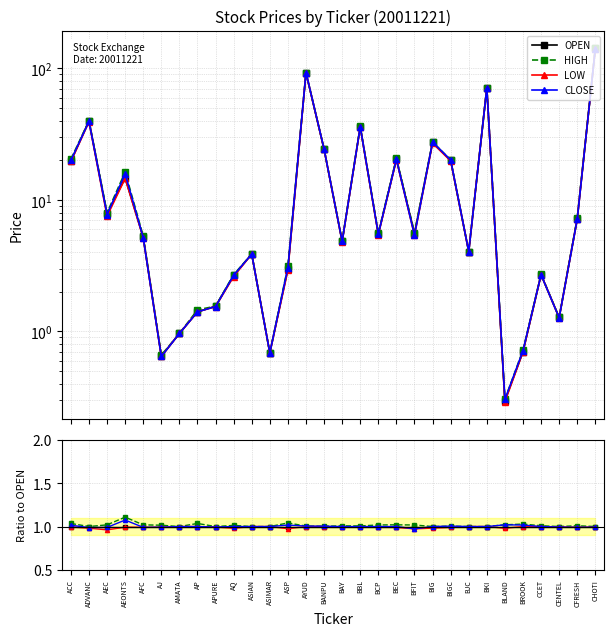

Reading left to right, extract all data points from this chart.

OPEN: ACC=1.0	ADVANC=1.0	AEC=1.0	AEONTS=1.0	AFC=1.0	AJ=1.0	AMATA=1.0	AP=1.0	APURE=1.0	AQ=1.0	ASIAN=1.0	ASIMAR=1.0	ASP=1.0	AYUD=1.0	BANPU=1.0	BAY=1.0	BBL=1.0	BCP=1.0	BEC=1.0	BFIT=1.0	BIG=1.0	BIGC=1.0	BJC=1.0	BKI=1.0	BLAND=1.0	BROOK=1.0	CCET=1.0	CENTEL=1.0	CFRESH=1.0	CHOTI=1.0
HIGH: ACC=1.0	ADVANC=1.0	AEC=1.0	AEONTS=1.1	AFC=1.0	AJ=1.0	AMATA=1.0	AP=1.0	APURE=1.0	AQ=1.0	ASIAN=1.0	ASIMAR=1.0	ASP=1.0	AYUD=1.0	BANPU=1.0	BAY=1.0	BBL=1.0	BCP=1.0	BEC=1.0	BFIT=1.0	BIG=1.0	BIGC=1.0	BJC=1.0	BKI=1.0	BLAND=1.0	BROOK=1.0	CCET=1.0	CENTEL=1.0	CFRESH=1.0	CHOTI=1.0
LOW: ACC=1.0	ADVANC=1.0	AEC=1.0	AEONTS=1.0	AFC=1.0	AJ=1.0	AMATA=1.0	AP=1.0	APURE=1.0	AQ=1.0	ASIAN=1.0	ASIMAR=1.0	ASP=1.0	AYUD=1.0	BANPU=1.0	BAY=1.0	BBL=1.0	BCP=1.0	BEC=1.0	BFIT=1.0	BIG=1.0	BIGC=1.0	BJC=1.0	BKI=1.0	BLAND=1.0	BROOK=1.0	CCET=1.0	CENTEL=1.0	CFRESH=1.0	CHOTI=1.0
CLOSE: ACC=1.0	ADVANC=1.0	AEC=1.0	AEONTS=1.1	AFC=1.0	AJ=1.0	AMATA=1.0	AP=1.0	APURE=1.0	AQ=1.0	ASIAN=1.0	ASIMAR=1.0	ASP=1.0	AYUD=1.0	BANPU=1.0	BAY=1.0	BBL=1.0	BCP=1.0	BEC=1.0	BFIT=1.0	BIG=1.0	BIGC=1.0	BJC=1.0	BKI=1.0	BLAND=1.0	BROOK=1.0	CCET=1.0	CENTEL=1.0	CFRESH=1.0	CHOTI=1.0